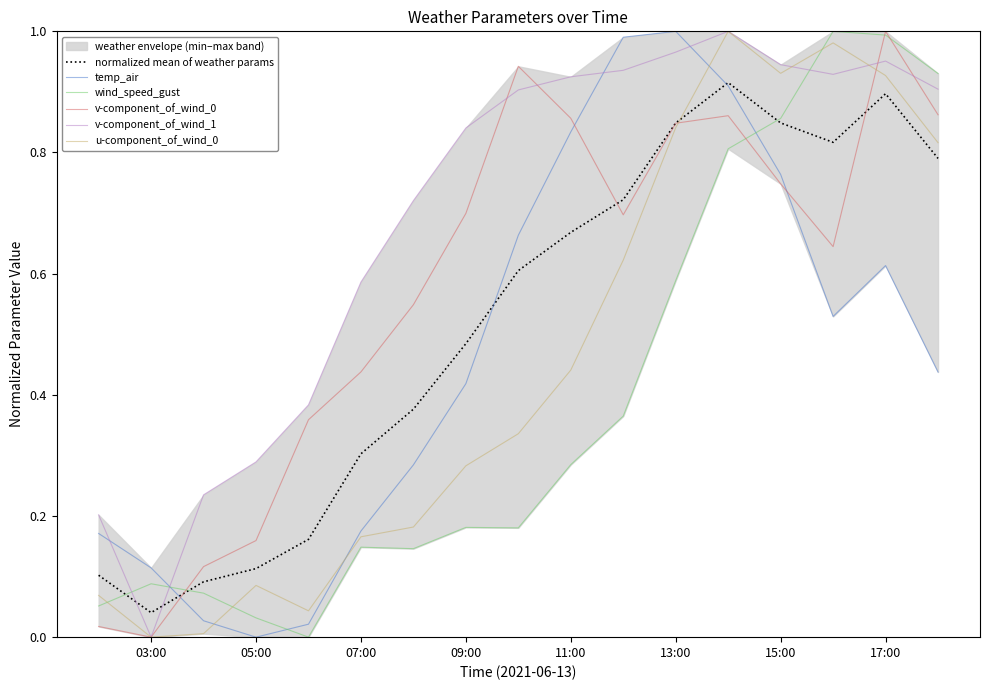

Is the value of wind_speed_gust at 11:00 greater than the value of v-component_of_wind_0 at 13:00?

No